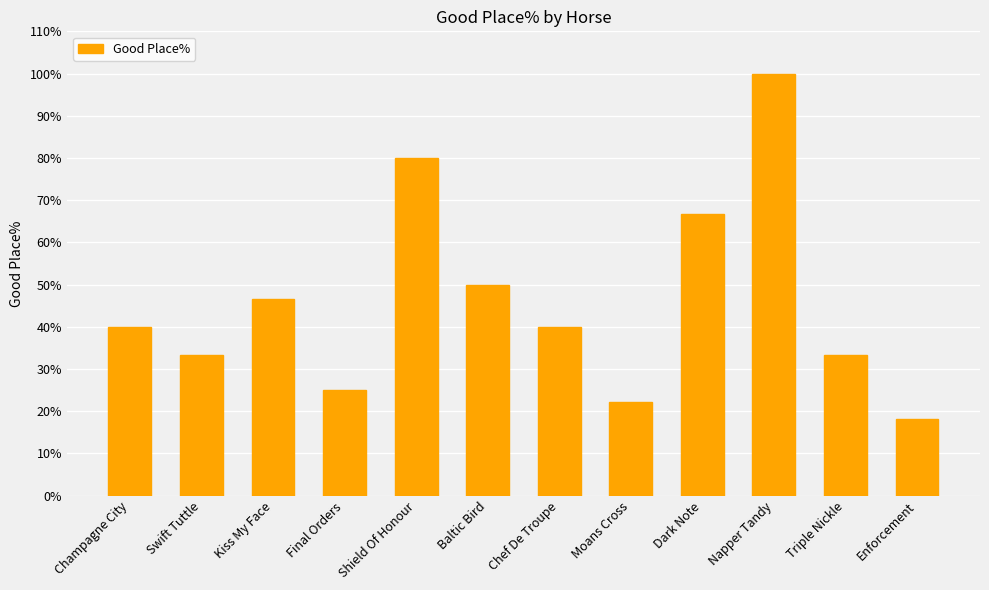

The chart shows a value of 44.2 at Shield Of Honour. True or false?

False